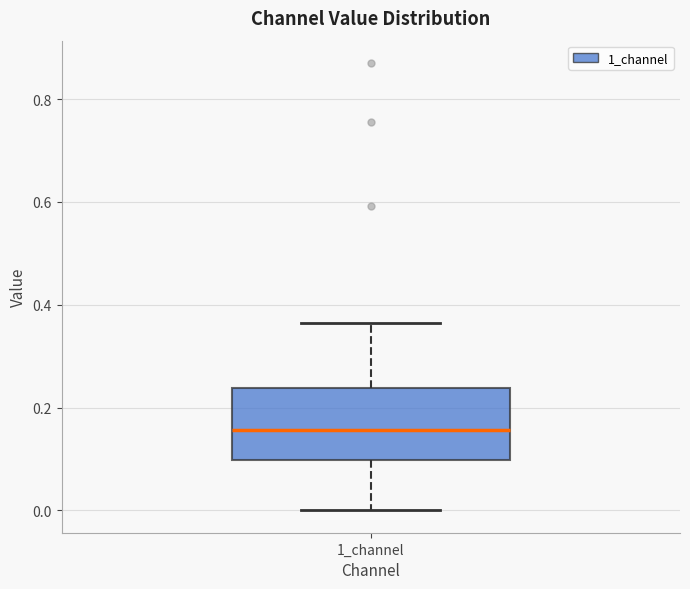

Transcribe this box plot: give where the median line is, the range the box spans, and where the two whiskers end, as read against the y-axis. The values are not printed on the chart, so give them approximately, as read against the axis.

median 0.16, box 0.10 to 0.24, whiskers 0.00 to 0.36